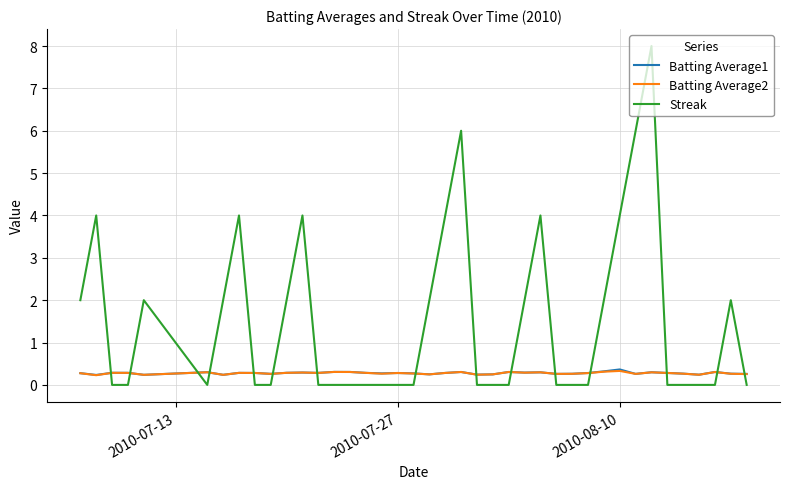

How many times do Batting Average1 and Streak cross each other?

15